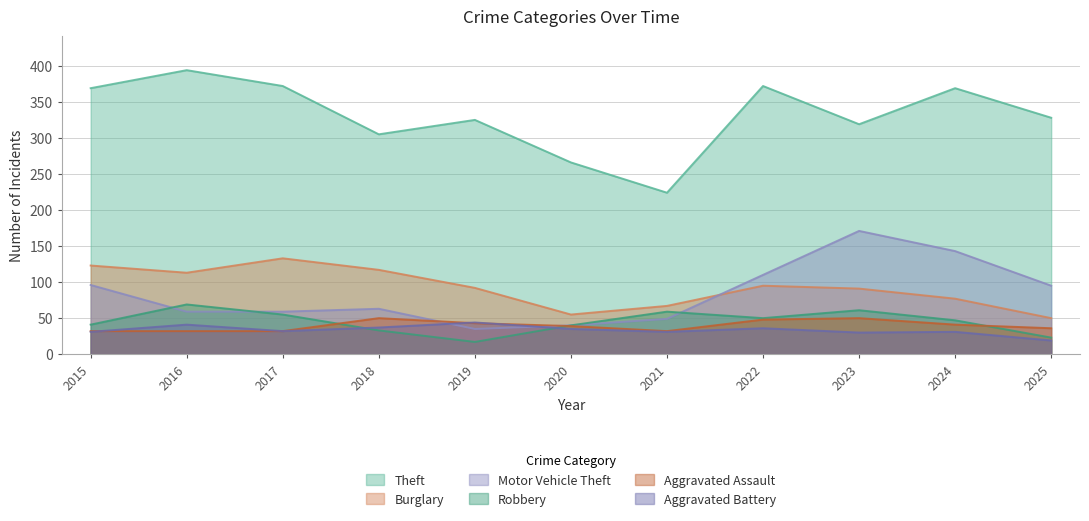

Which series has the largest total across all categories?

Theft